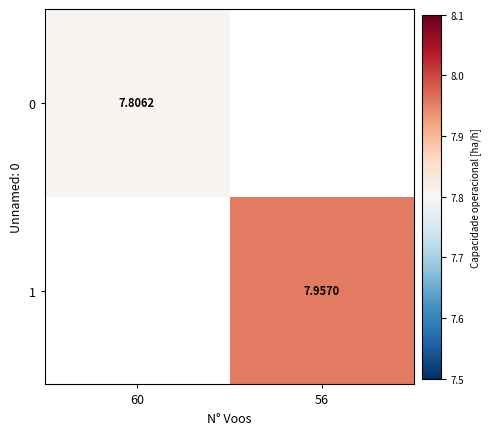

List the series in order of their overall mean, lowest first.

0, 1